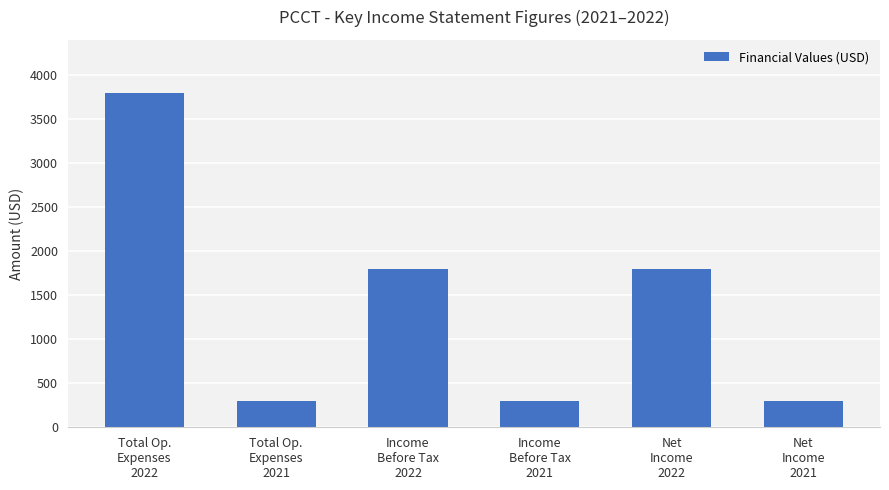

What is the maximum value shown in the chart?

3800